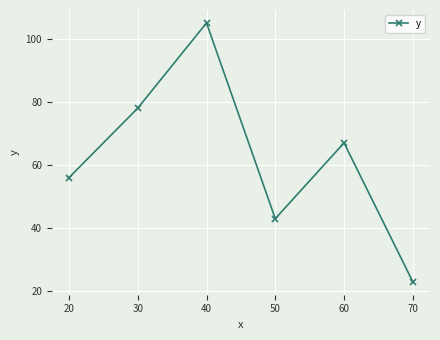

How many series are shown in this chart?

1